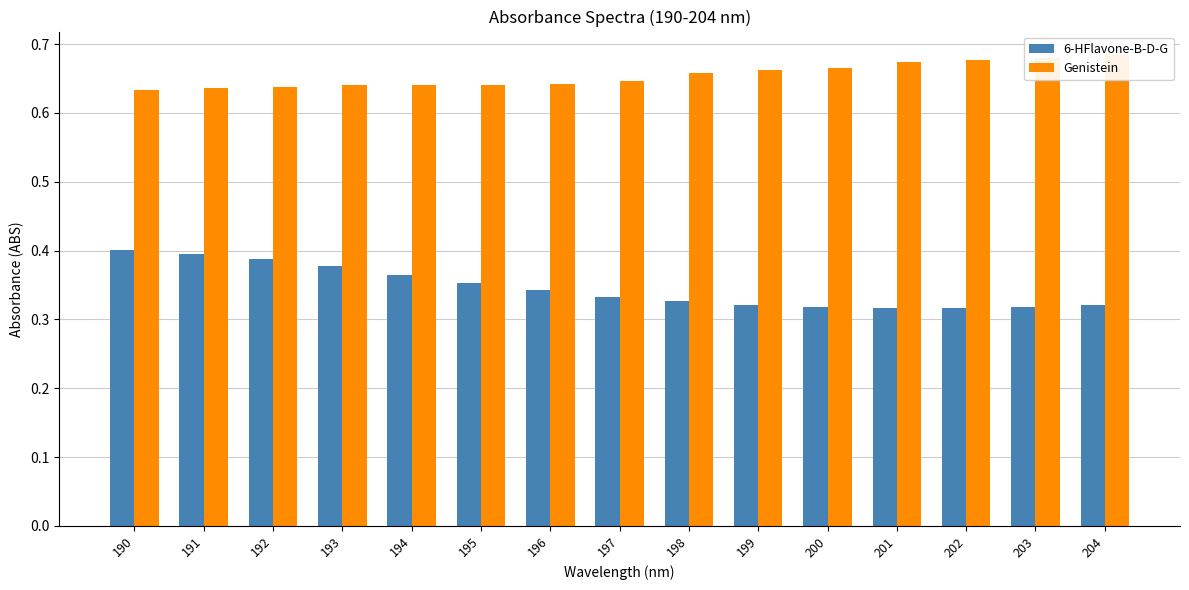

What is the value of the Genistein bar at the 9th from the left?

0.7